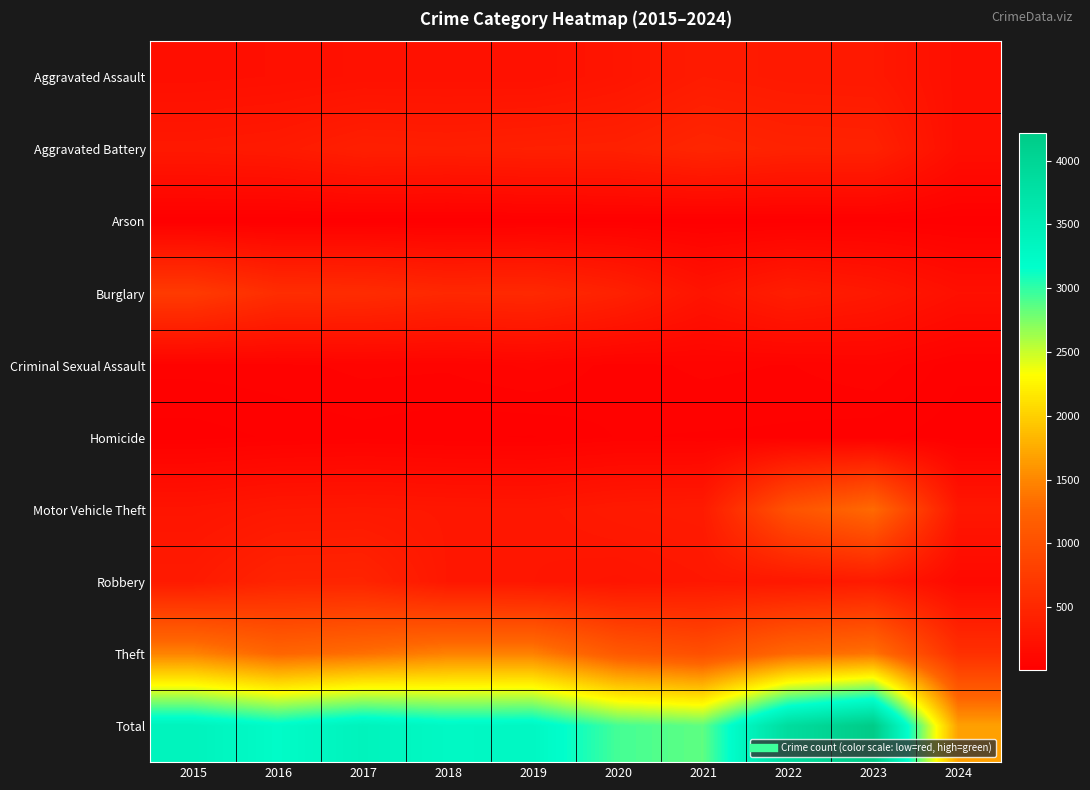

Reading right to left, transcribe all the data shown in this chart.

Aggravated Assault: 2024=194	2023=320	2022=327	2021=352	2020=273	2019=223	2018=225	2017=225	2016=206	2015=194
Aggravated Battery: 2024=187	2023=432	2022=439	2021=479	2020=416	2019=407	2018=389	2017=400	2016=336	2015=316
Arson: 2024=11	2023=19	2022=12	2021=12	2020=17	2019=12	2018=7	2017=10	2016=7	2015=9
Burglary: 2024=207	2023=317	2022=379	2021=261	2020=425	2019=517	2018=506	2017=562	2016=576	2015=738
Criminal Sexual Assault: 2024=28	2023=72	2022=55	2021=61	2020=48	2019=77	2018=60	2017=62	2016=50	2015=46
Homicide: 2024=12	2023=28	2022=36	2021=38	2020=41	2019=22	2018=25	2017=33	2016=26	2015=15
Motor Vehicle Theft: 2024=298	2023=1311	2022=1031	2021=348	2020=333	2019=290	2018=298	2017=312	2016=304	2015=263
Robbery: 2024=128	2023=341	2022=304	2021=300	2020=263	2019=287	2018=301	2017=460	2016=454	2015=337
Theft: 2024=603	2023=1376	2022=1279	2021=998	2020=1120	2019=1459	2018=1461	2017=1339	2016=1259	2015=1474
Total: 2024=1668	2023=4216	2022=3862	2021=2849	2020=2936	2019=3294	2018=3272	2017=3403	2016=3218	2015=3392